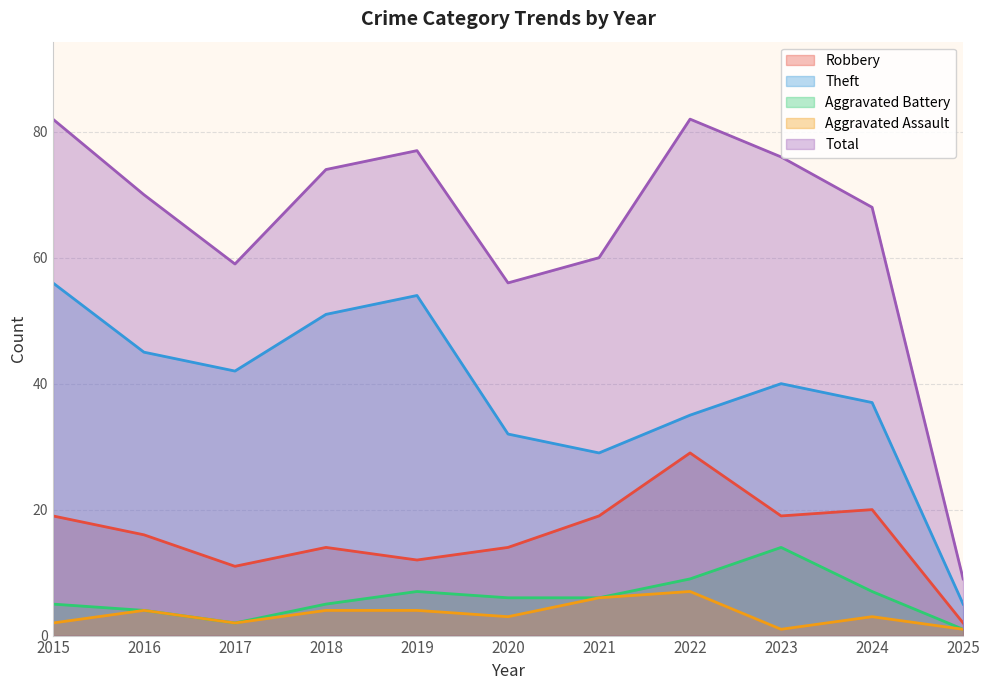

What is the difference between the maximum and second lowest values in the Robbery series?

18